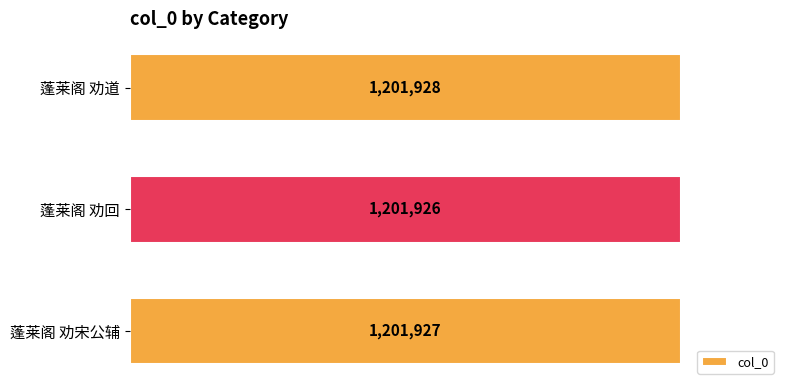

Which label corresponds to the smallest value in the chart?

蓬莱阁 劝回